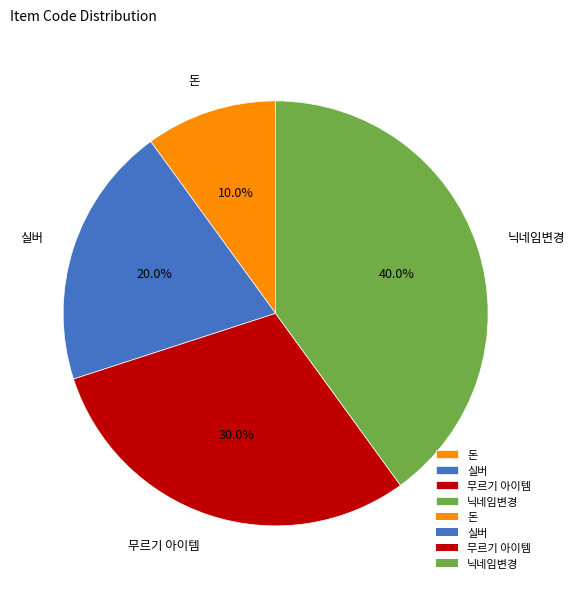

Is 무르기 아이템 the majority of the pie?

No